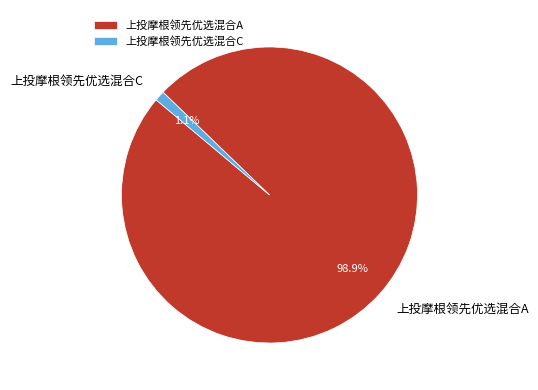

Combined, what portion of the pie is 上投摩根领先优选混合A and 上投摩根领先优选混合C?

100.0%